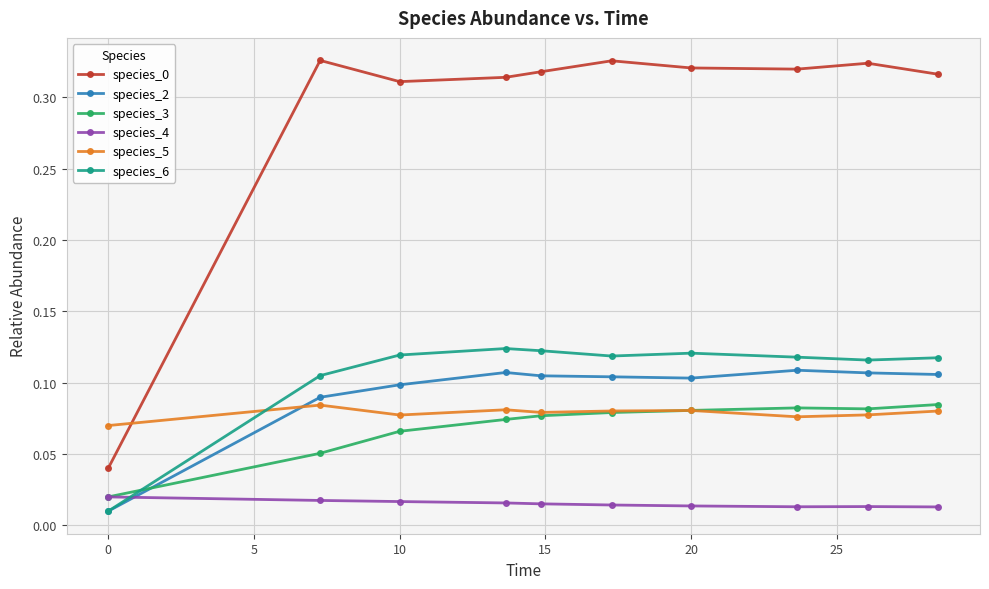

At how many categories does at least one series exceed 0?

10